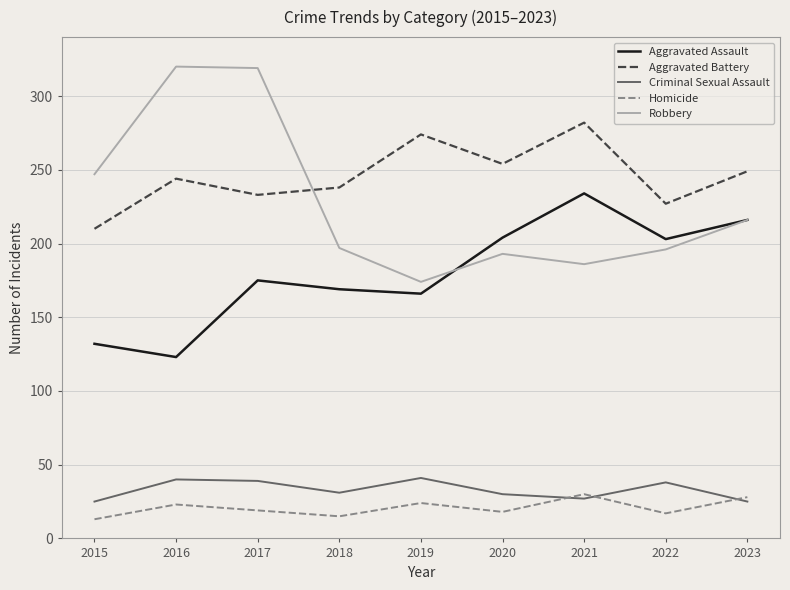

True or false: Aggravated Battery and Aggravated Assault intersect in this chart.

False